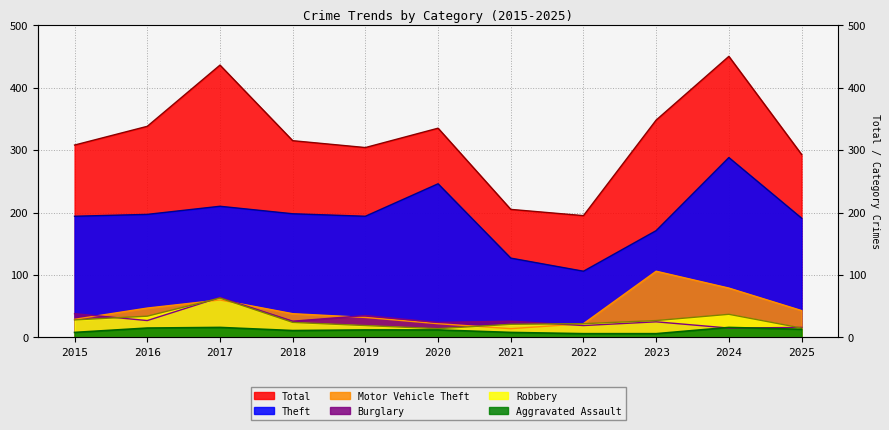

What is the sum of all Aggravated Assault values?

123